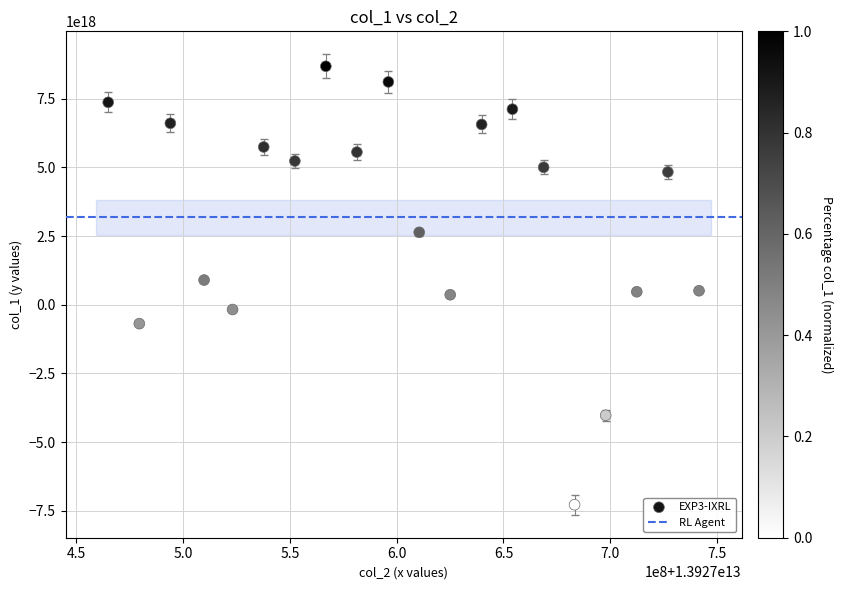

What is the range of X values (max minus min)?

276507048